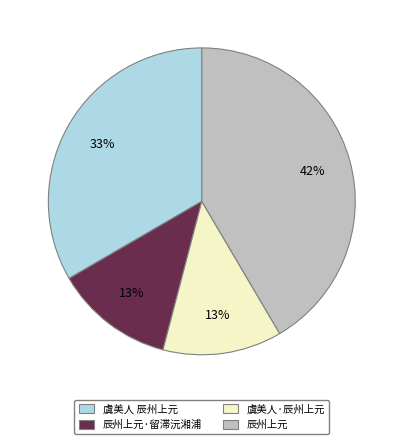

To the nearest percent, what is the difference between the largest and smallest slice percentages?

29%